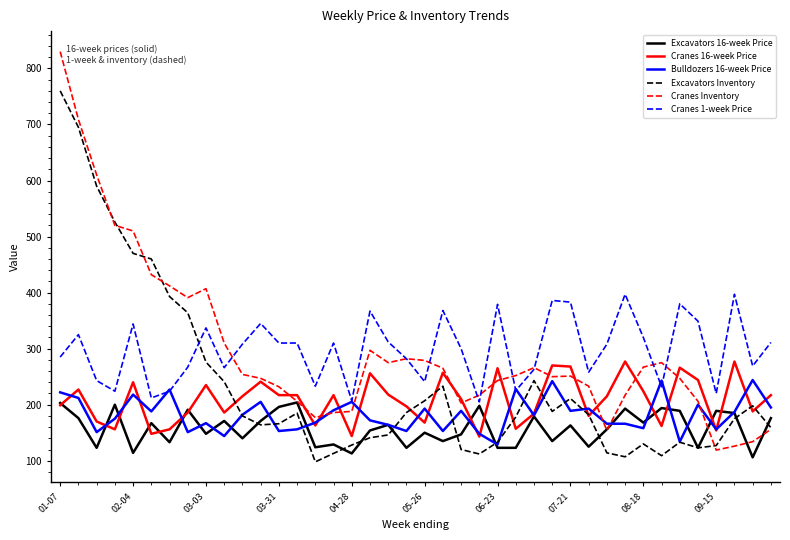

Which series has the widest spread of values?

Cranes Inventory